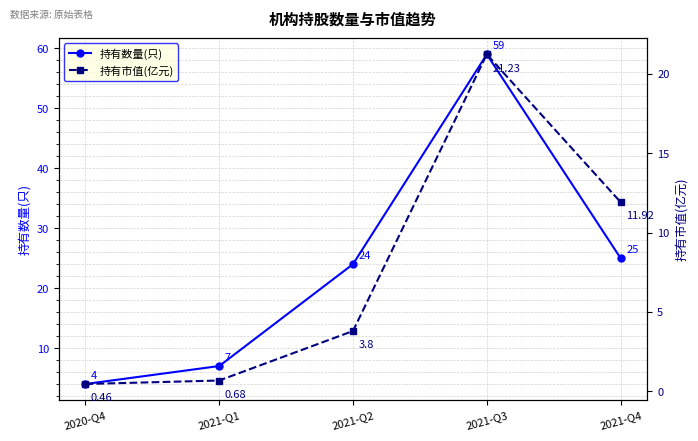

Between 2020-Q4 and 2021-Q3, which series saw the biggest shift?

持有数量(只)